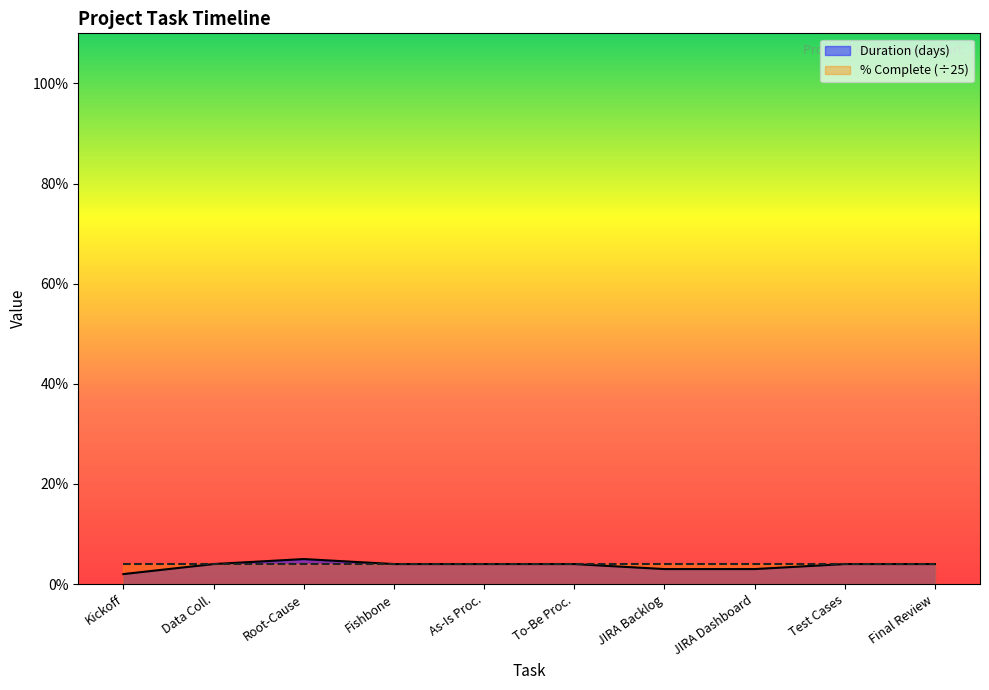

The value of Duration (days) at Test Cases is 4. True or false?

True